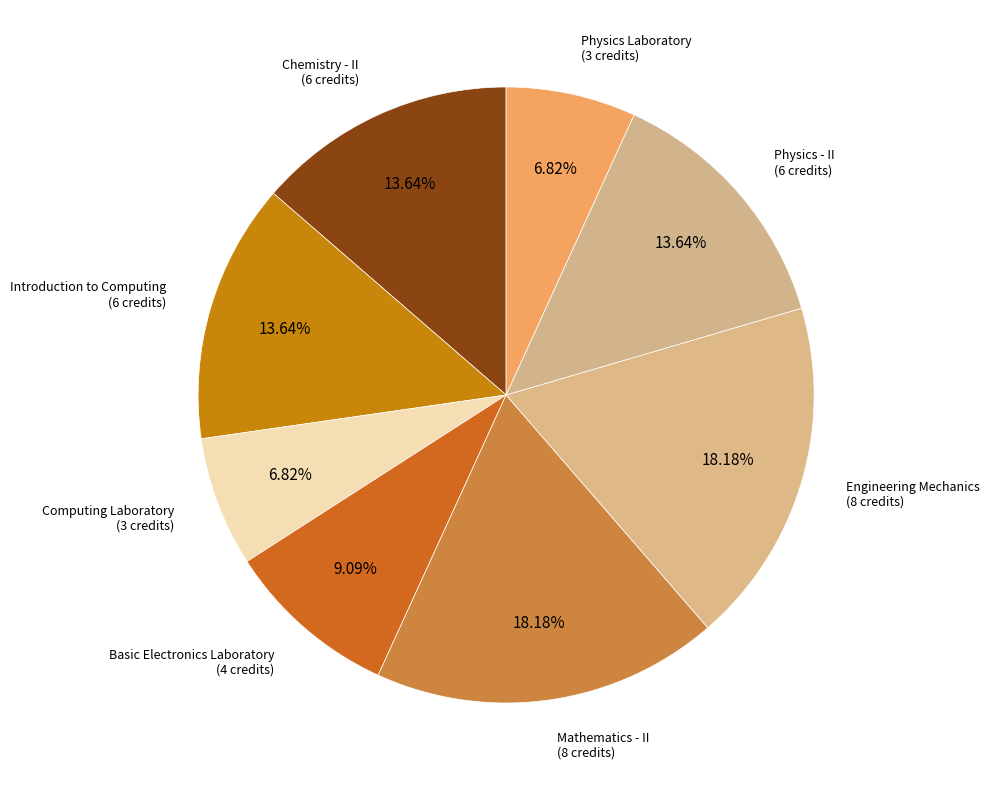

How many segments does this pie chart have?

8